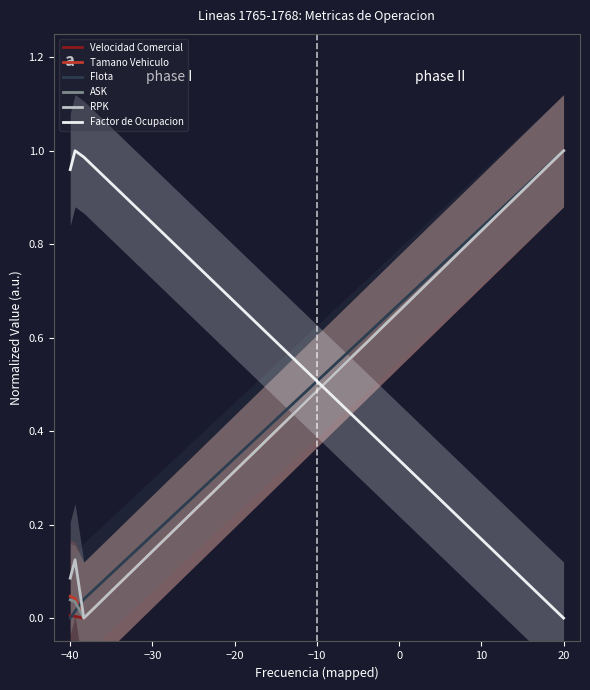

True or false: Tamano Vehiculo has a value of 1.0 at 20.

True